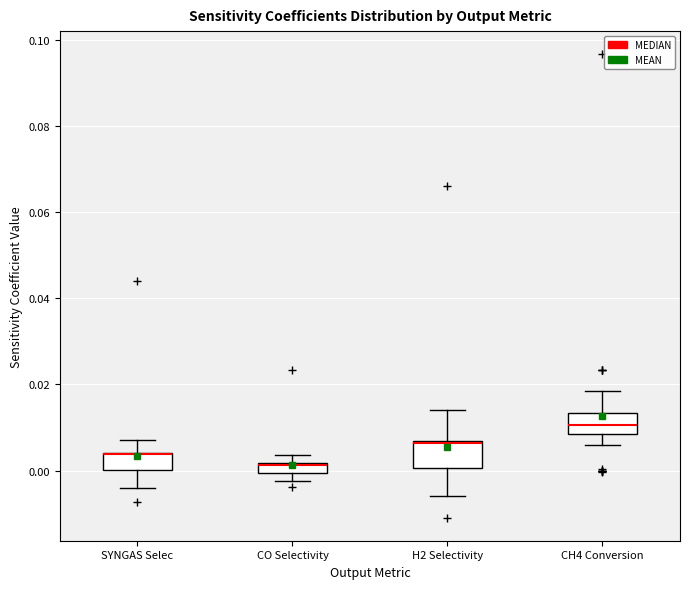

Where is the lower edge of the box for SYNGAS Selec on the y-axis? The values are not printed on the chart, so give them approximately, as read against the axis.

0.000